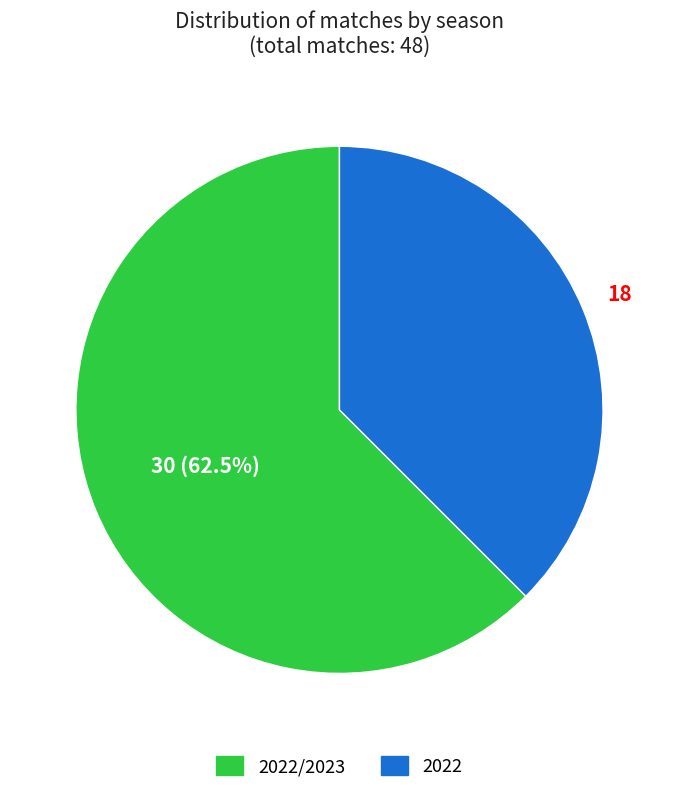

How many segments does this pie chart have?

2